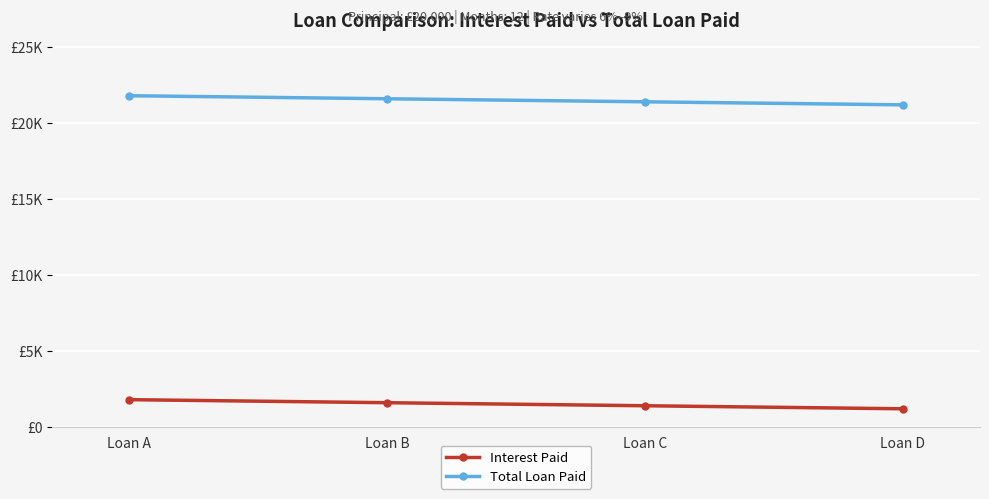

Which series changed the most between Loan B and Loan C?

Interest Paid